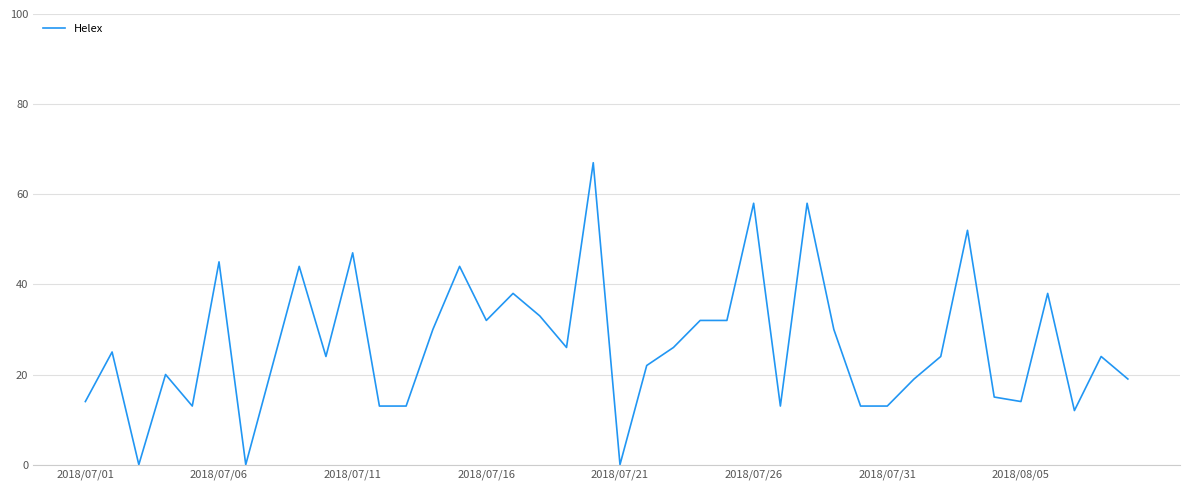

What is the difference between the maximum and minimum values?

67